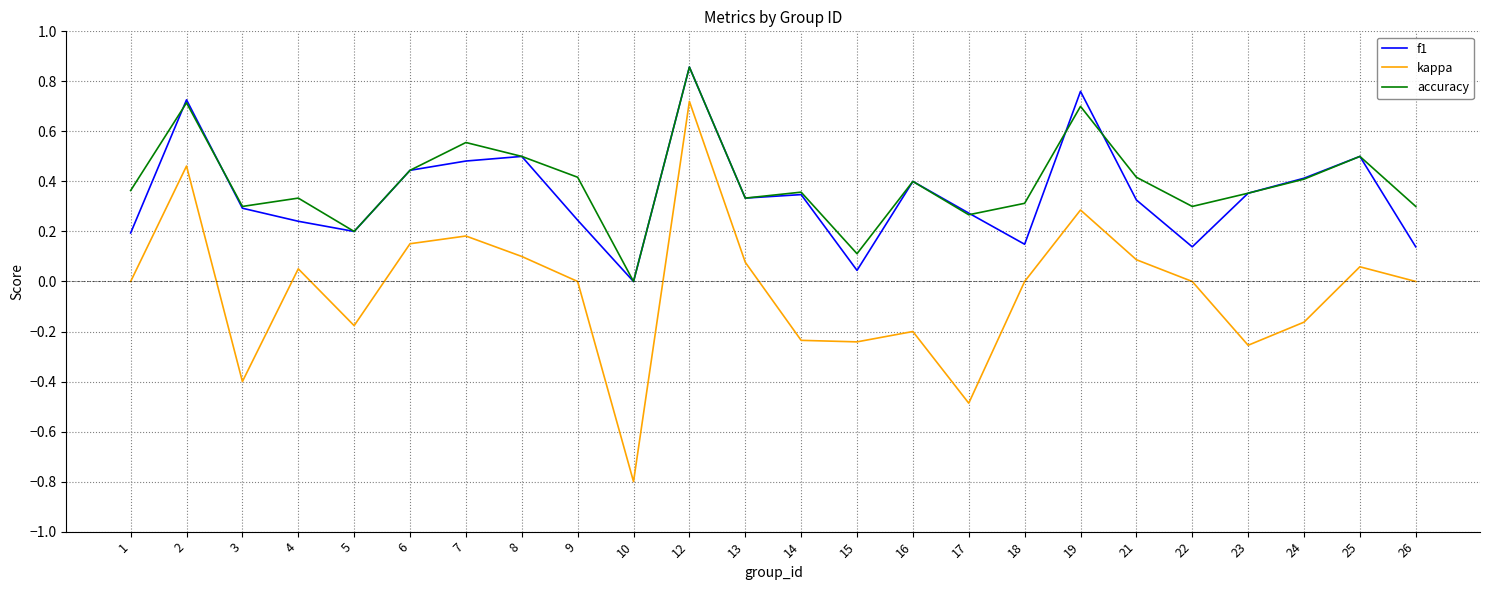

Is the value of accuracy at 4 greater than the value of kappa at 17?

Yes